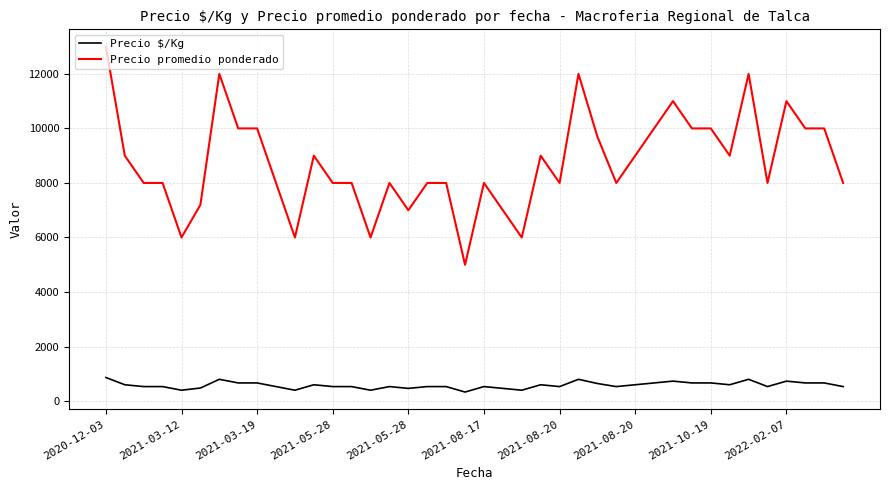

Rank the series by their average value, from lowest to highest.

Precio $/Kg, Precio promedio ponderado